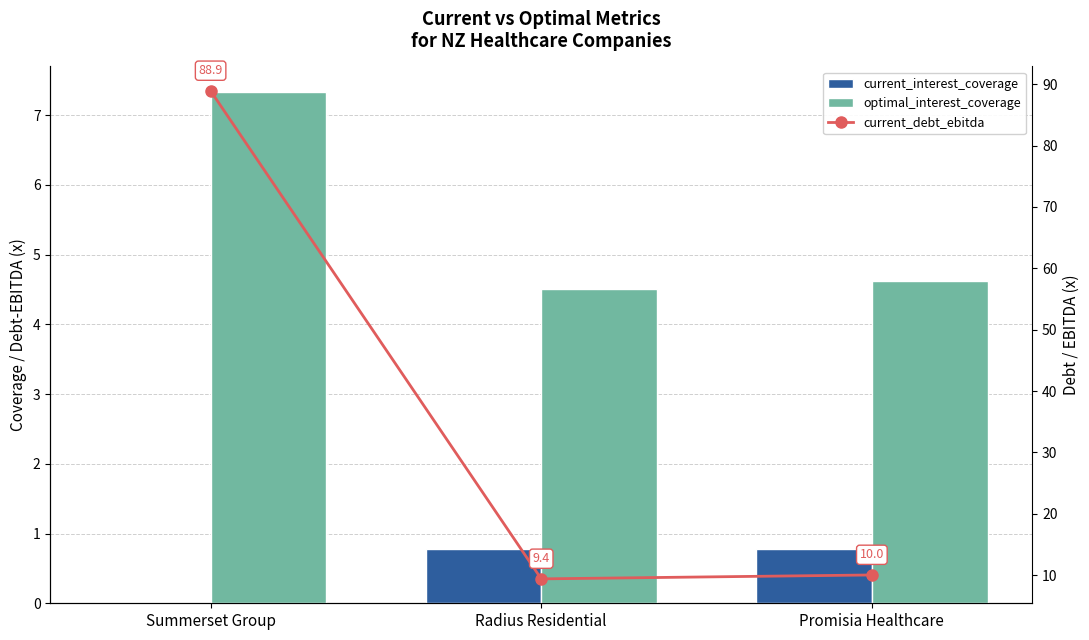

How many data points does each series have?

3